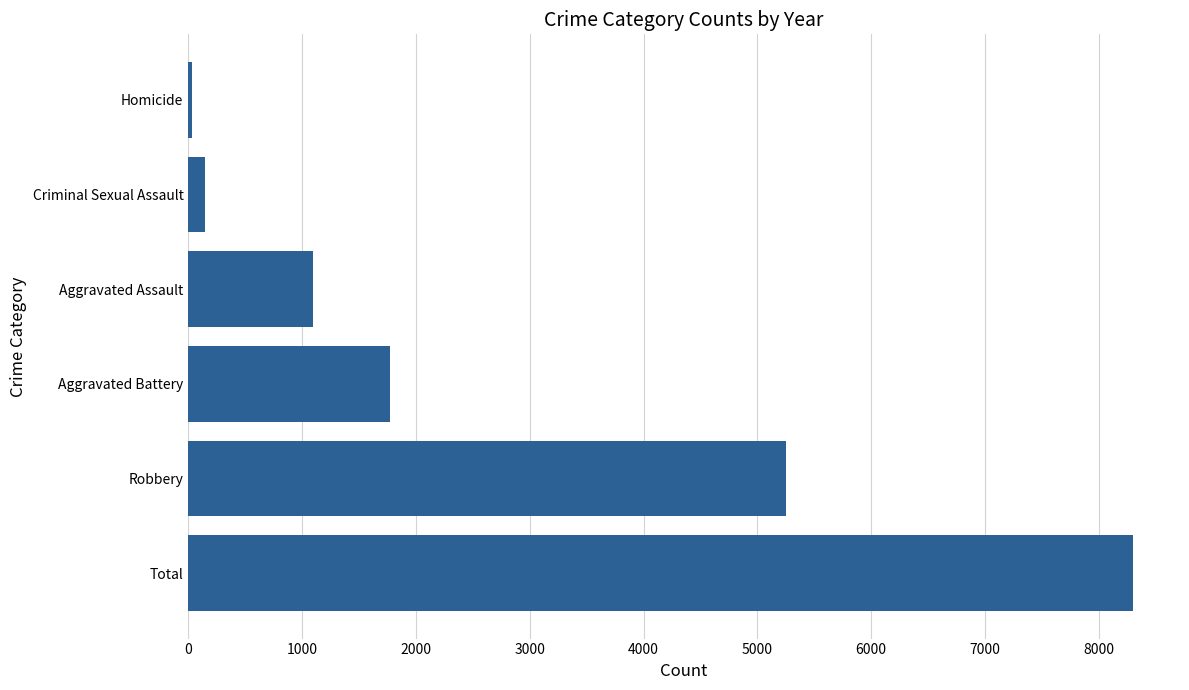

What is the sum of all values?

16596